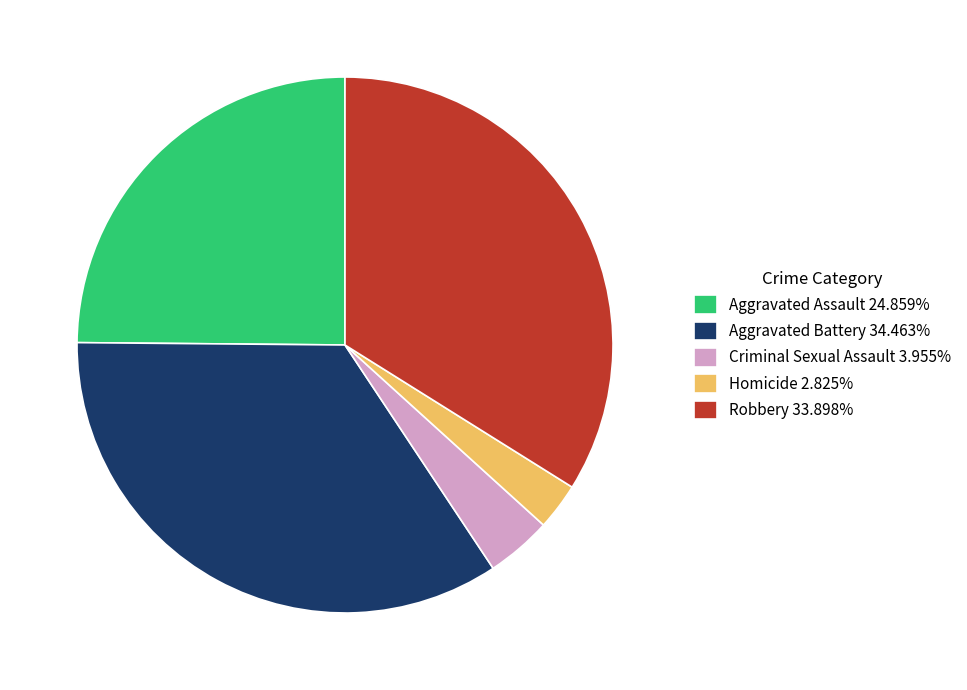

How many segments does this pie chart have?

5